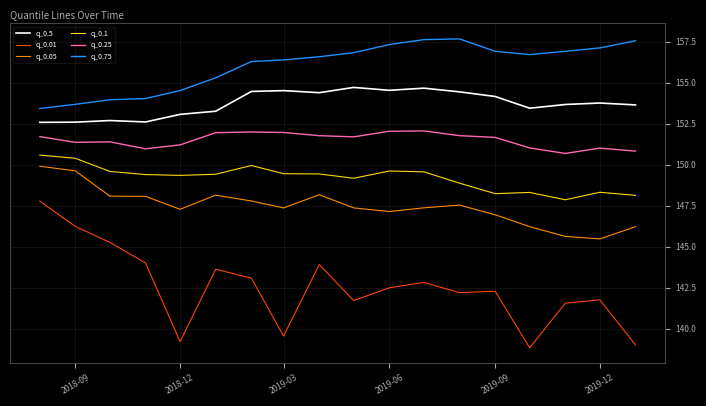

Which series has the largest range (max minus min)?

q_0.01